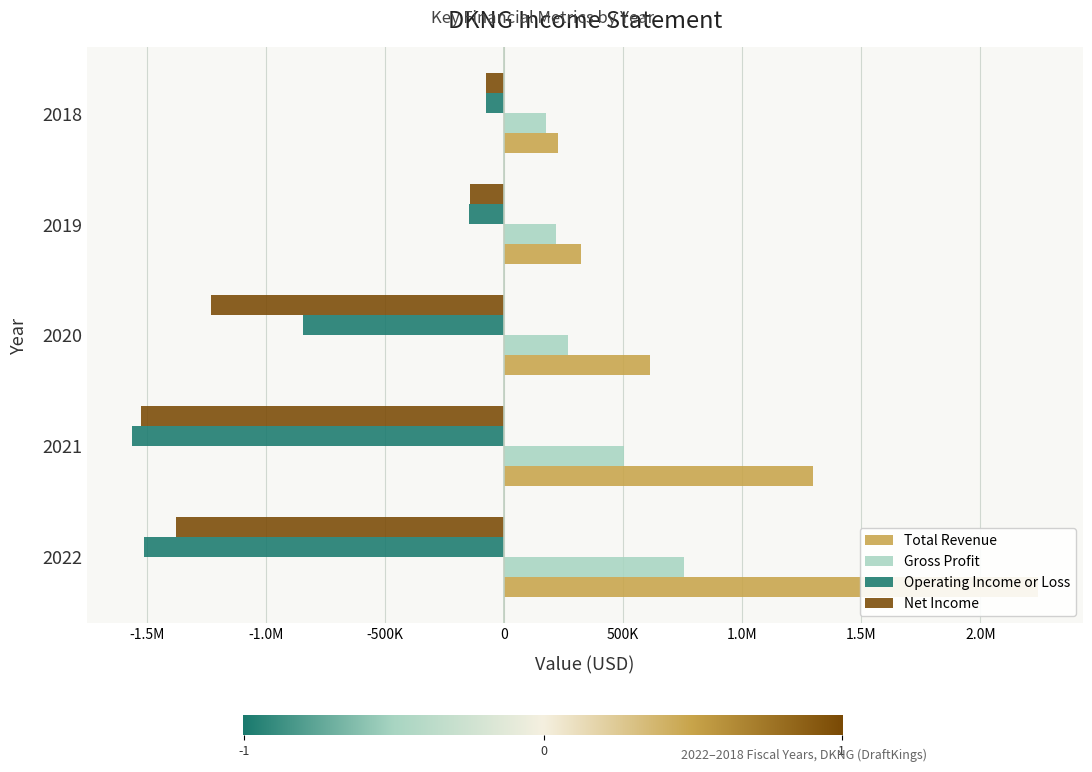

Which has a higher value, 2020 or 2022?

2022